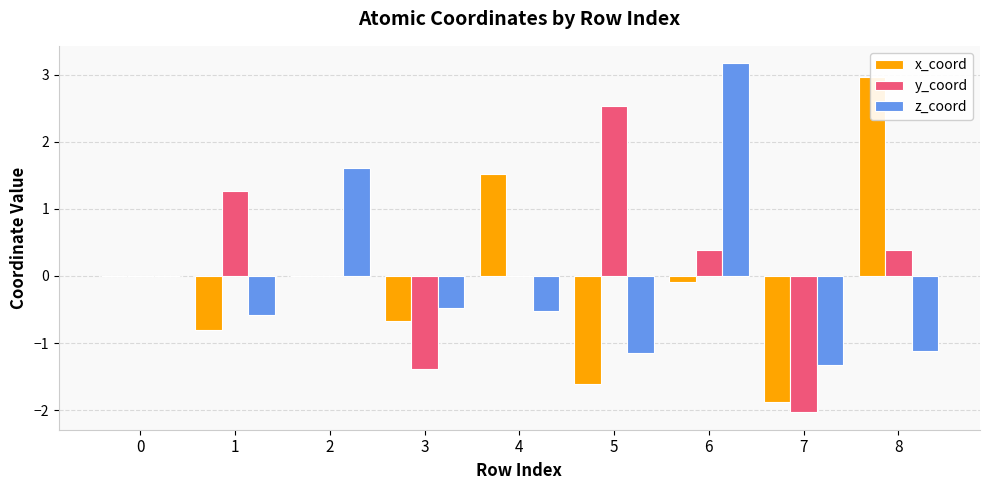

True or false: z_coord has a value of 0.0 at 0.

True